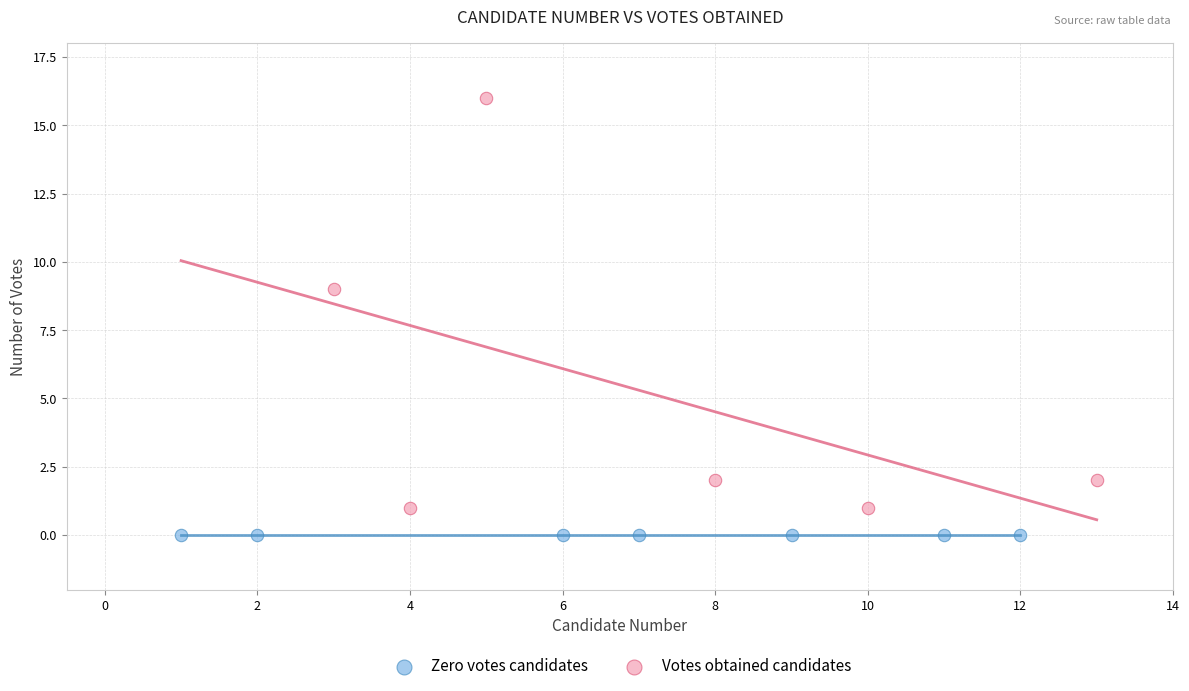

Which series reaches the maximum Y coordinate?

Votes obtained candidates